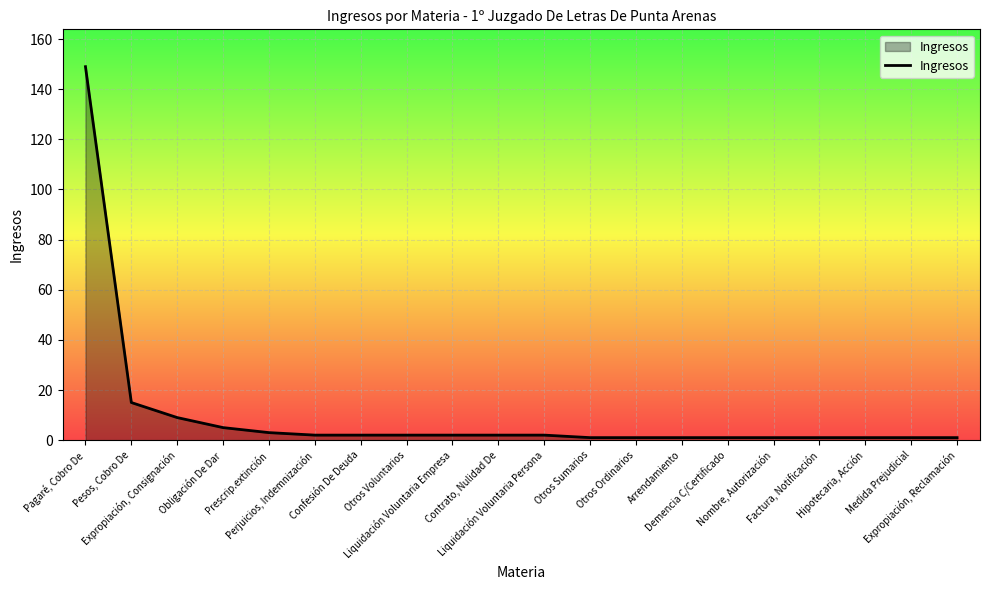

Does the chart display data point markers on the line(s)?

No